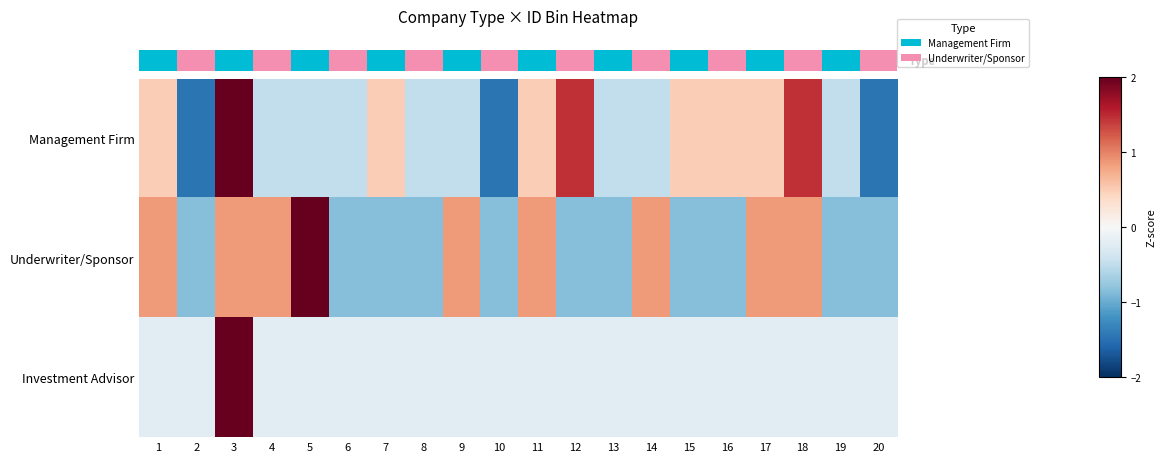

At which category is the sum across all series the highest?

3